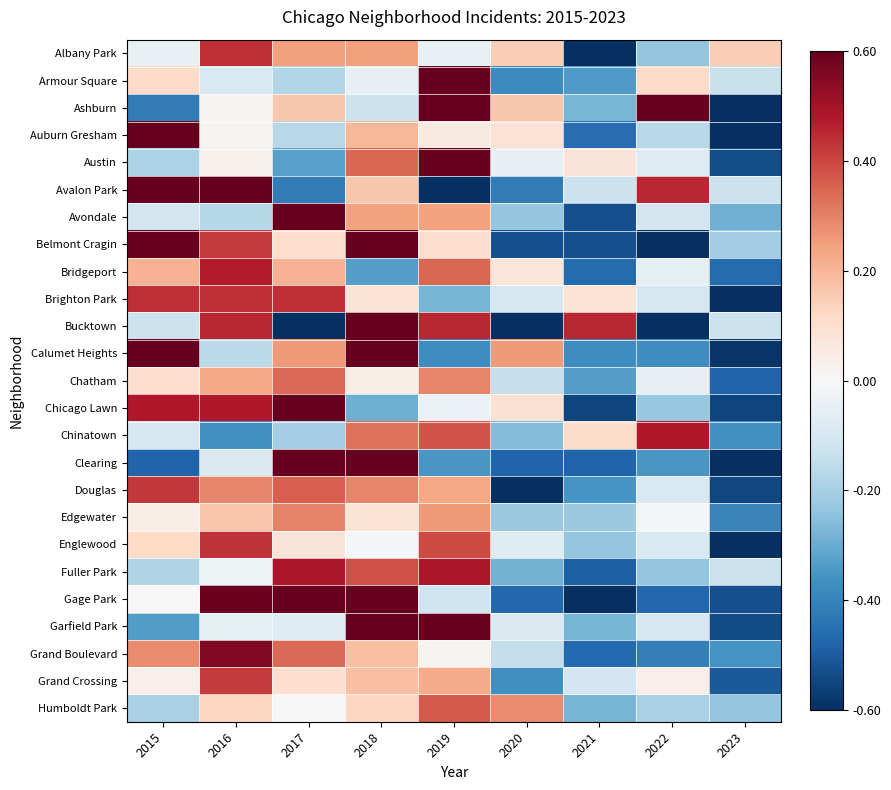

At how many categories does at least one series exceed 1?

3